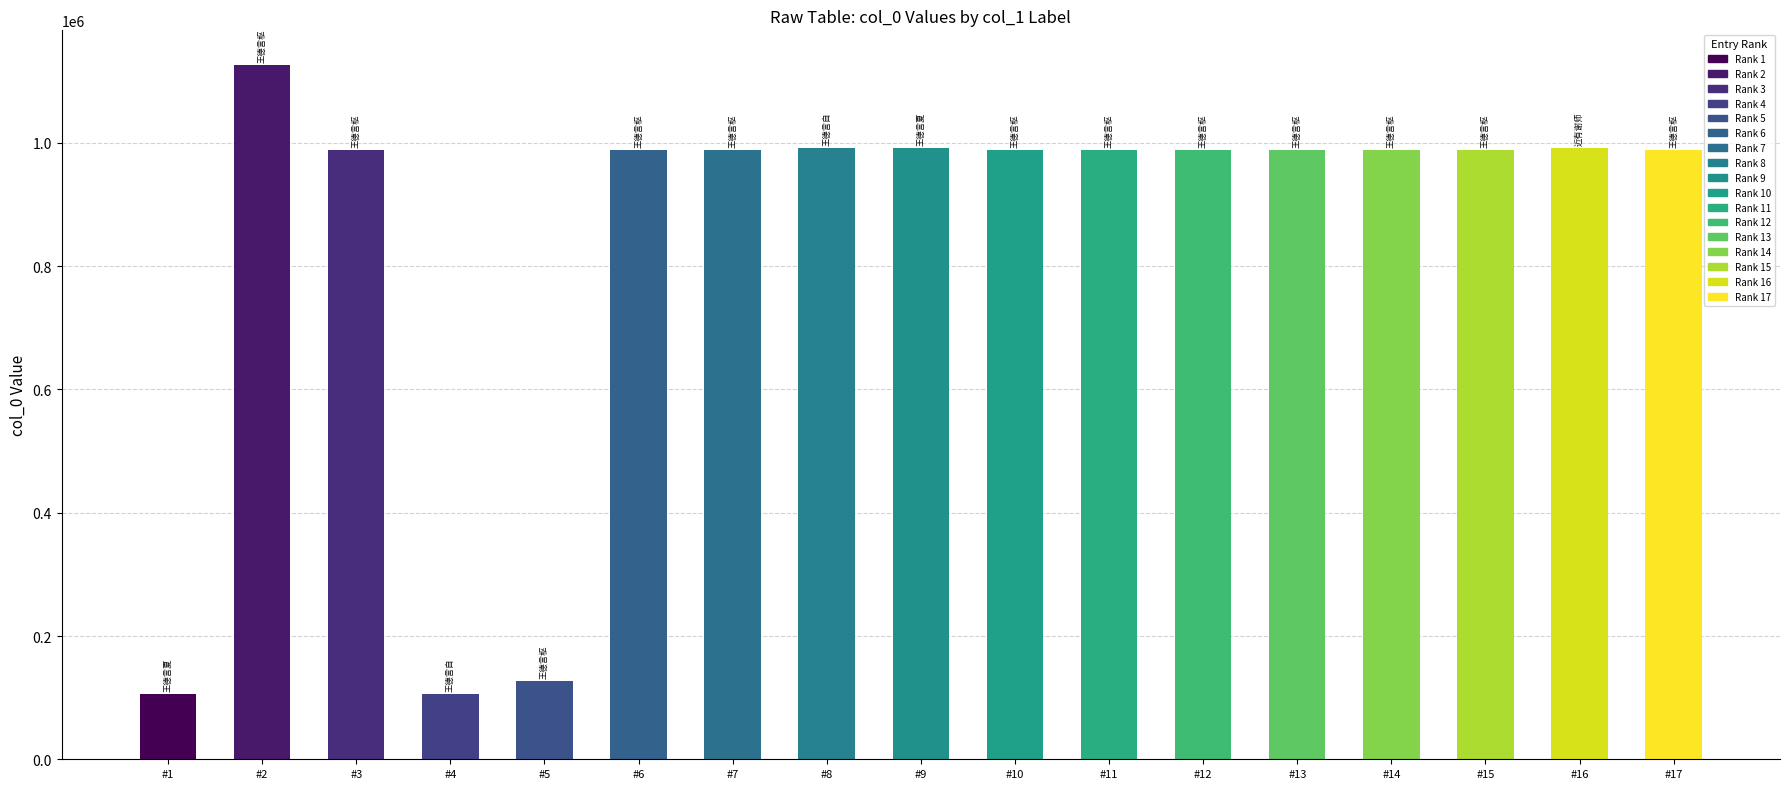

What is the ratio of the value at 王德言枢密生日十首 其七 to the value at 王德言枢密生日?

7.8